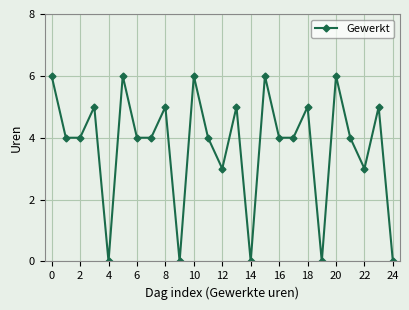

How many interior local peaks (higher than both neighbors) does the data have?

9